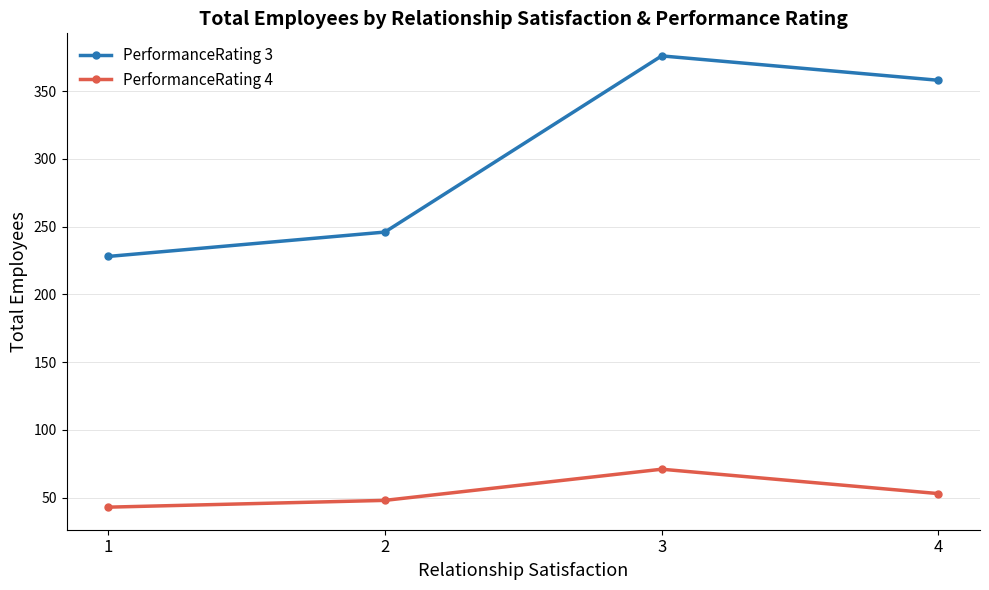

What is the total value across all series at 1?

271